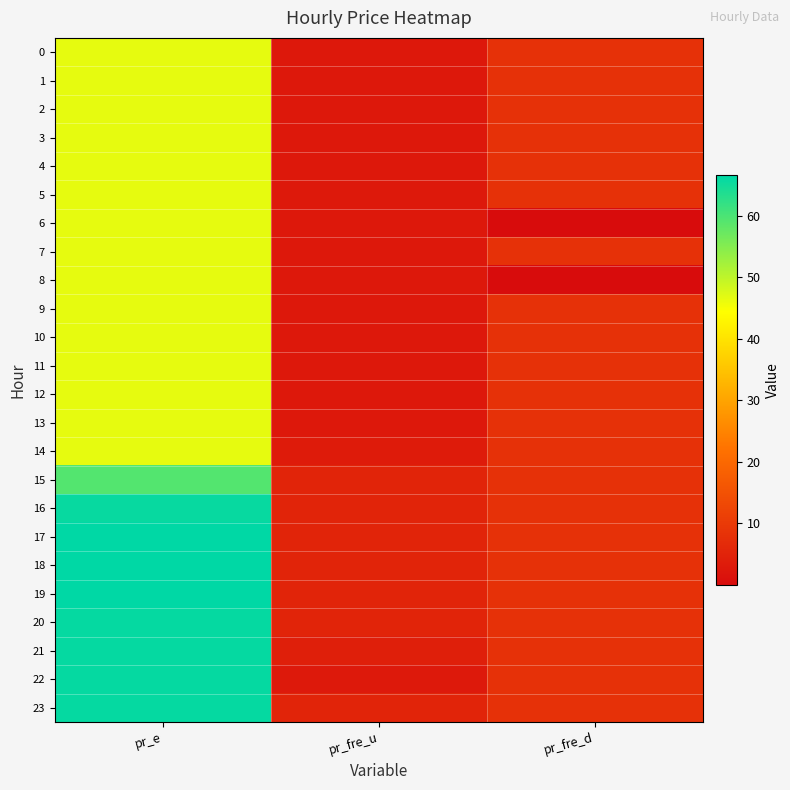

How many data points does each series have?

3